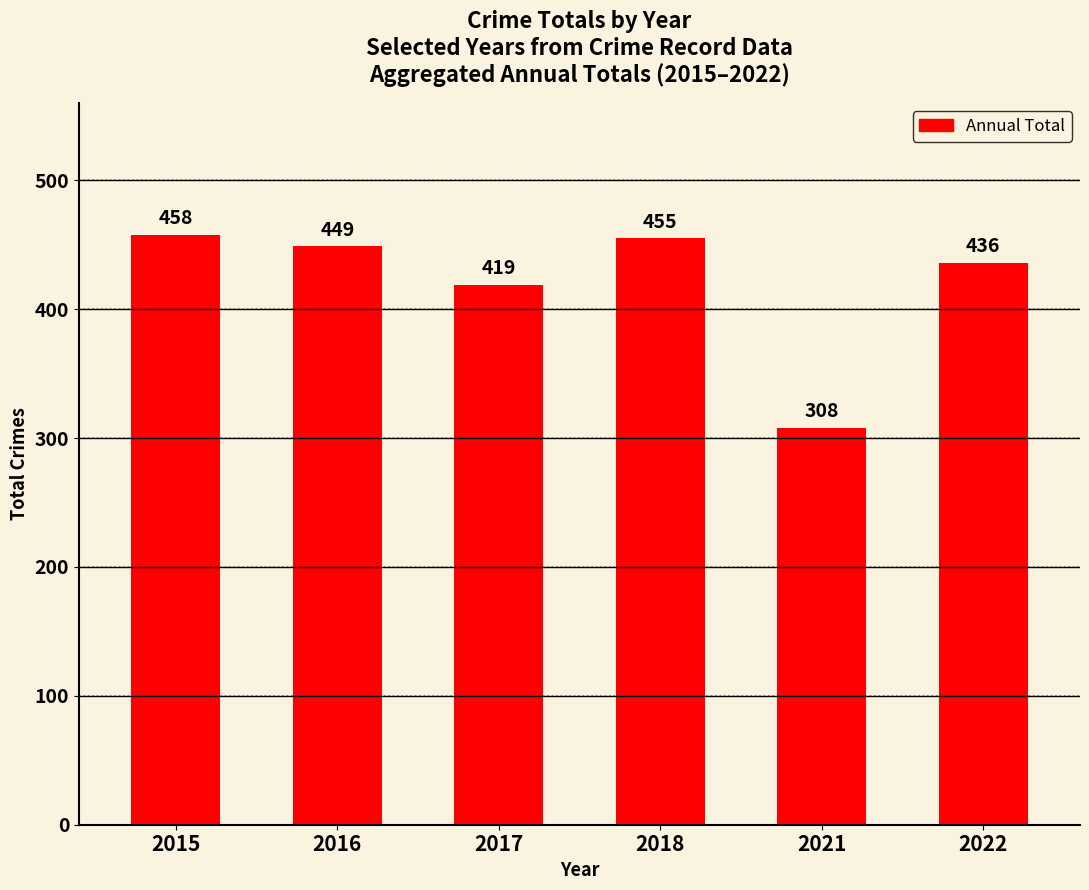

List the labels in order of value, smallest first.

2021, 2017, 2022, 2016, 2018, 2015